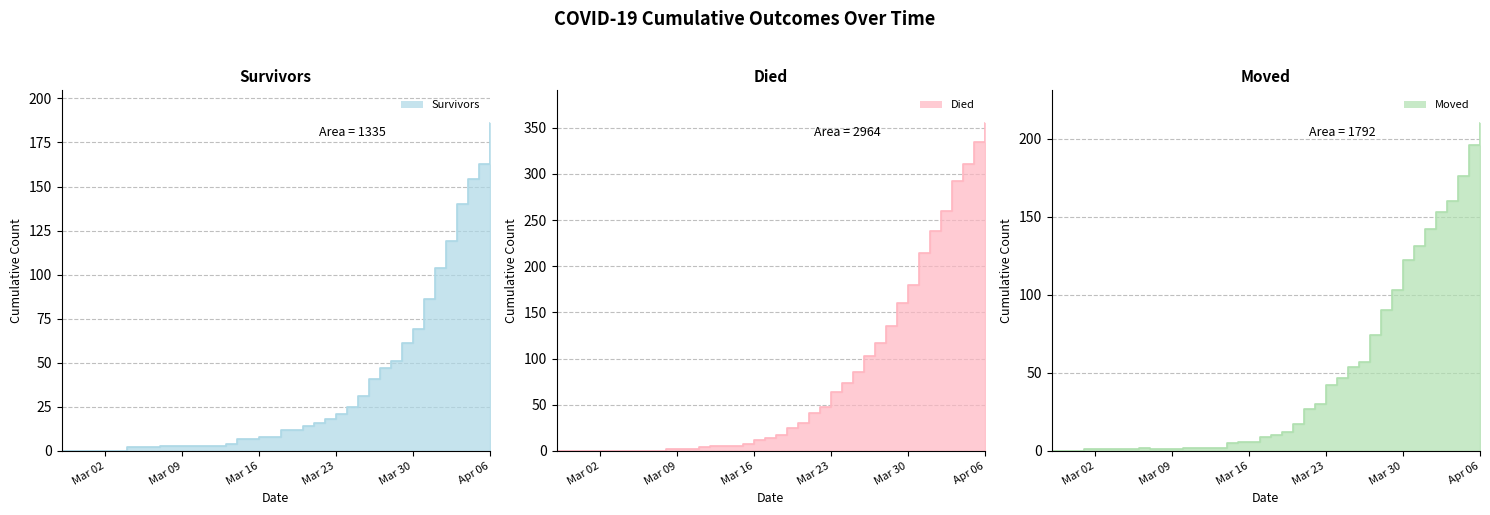

List the series in order of their peak value, highest first.

died, moved, survivors